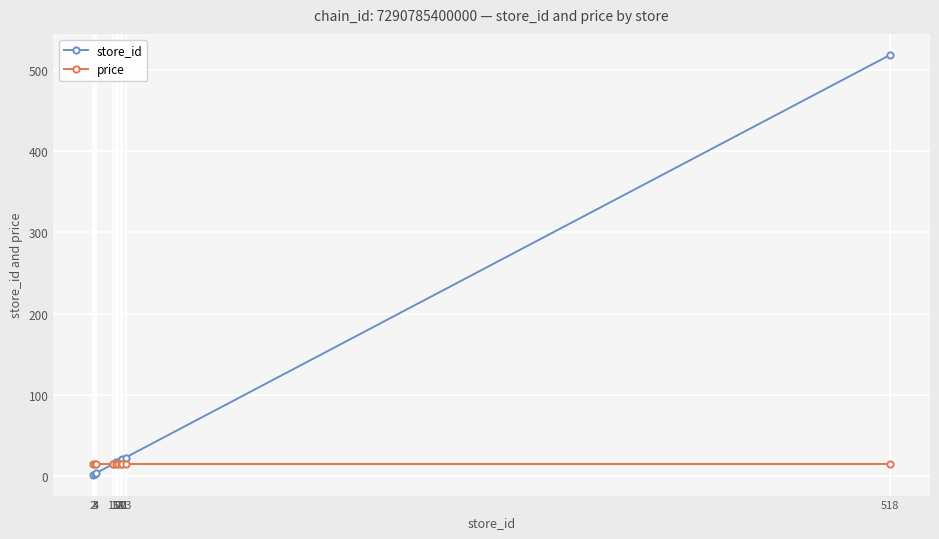

What is the value of the store_id point at the 2nd from the left?

3.0